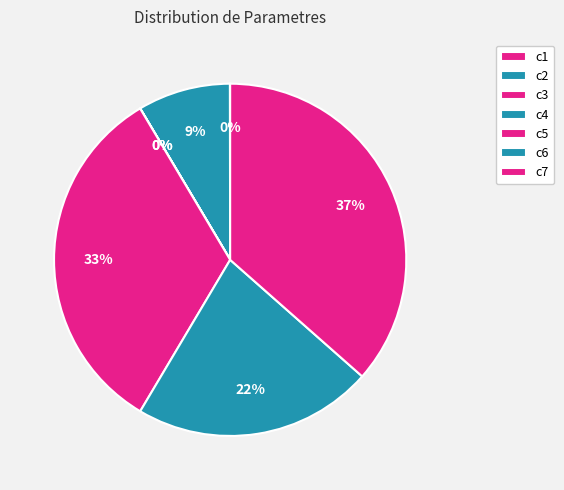

How many segments does this pie chart have?

7